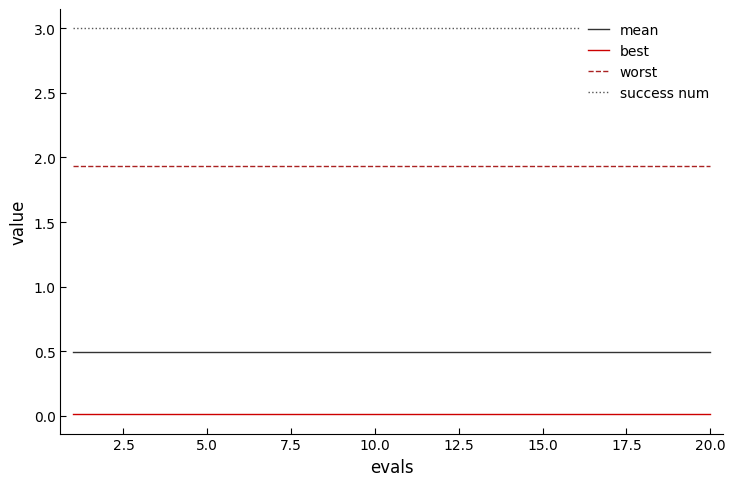

True or false: mean and best intersect in this chart.

False